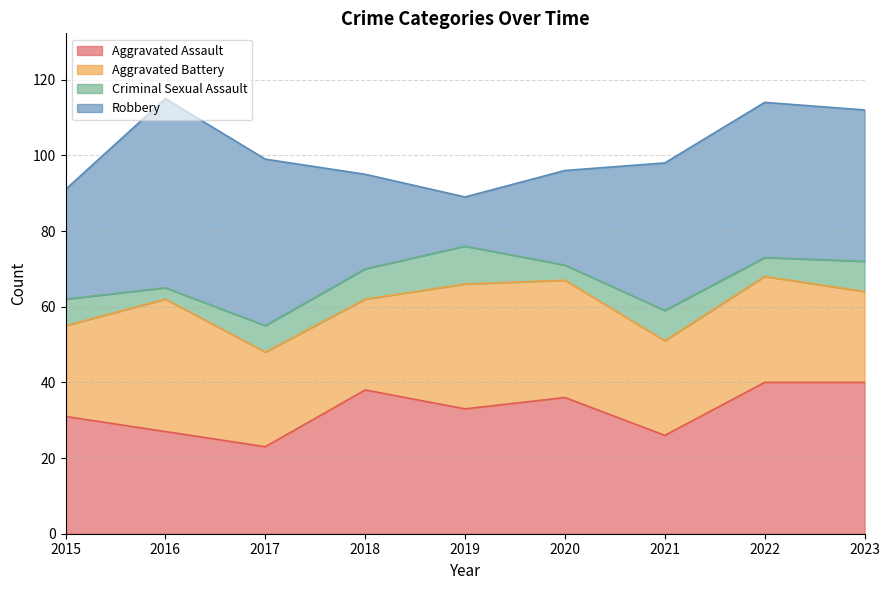

Which series ends up on top after the final intersection of Robbery and Aggravated Assault?

Robbery